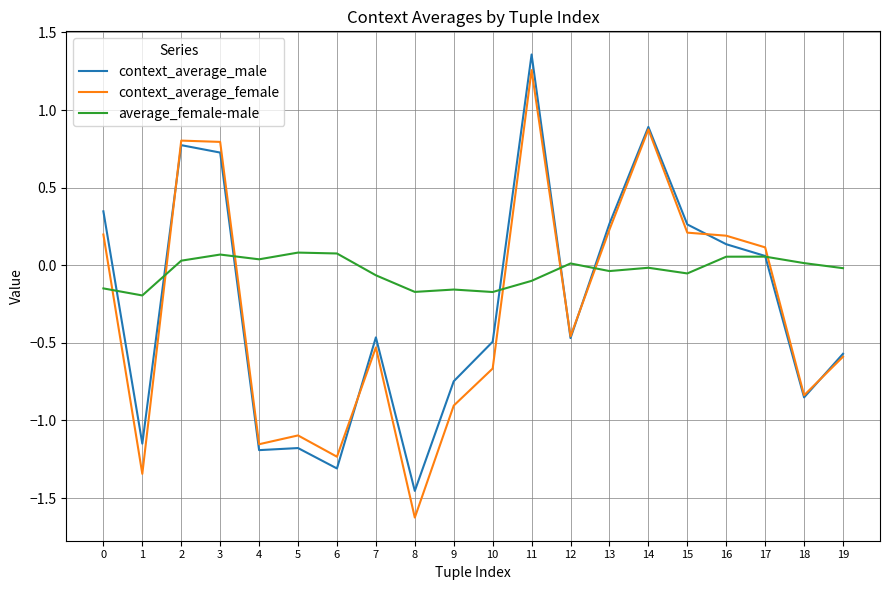

What is the difference between the highest and lowest values at 3?

0.7